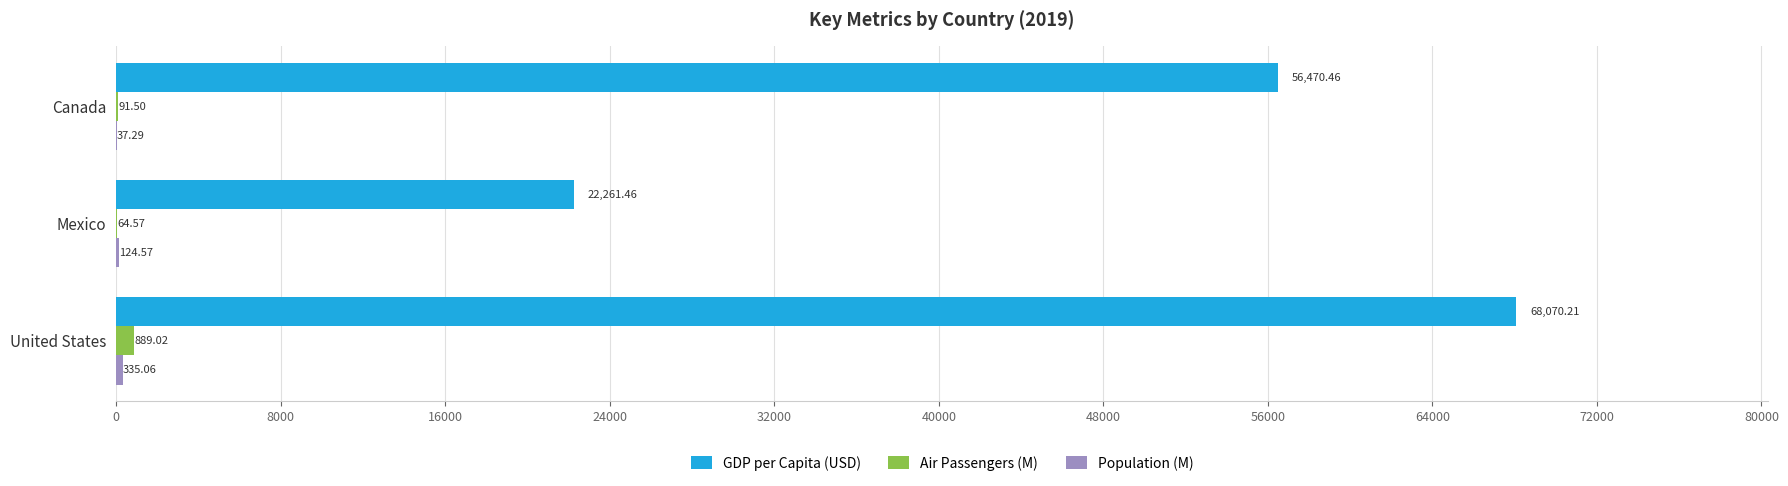

What is the total value across all series at United States?

69294.3